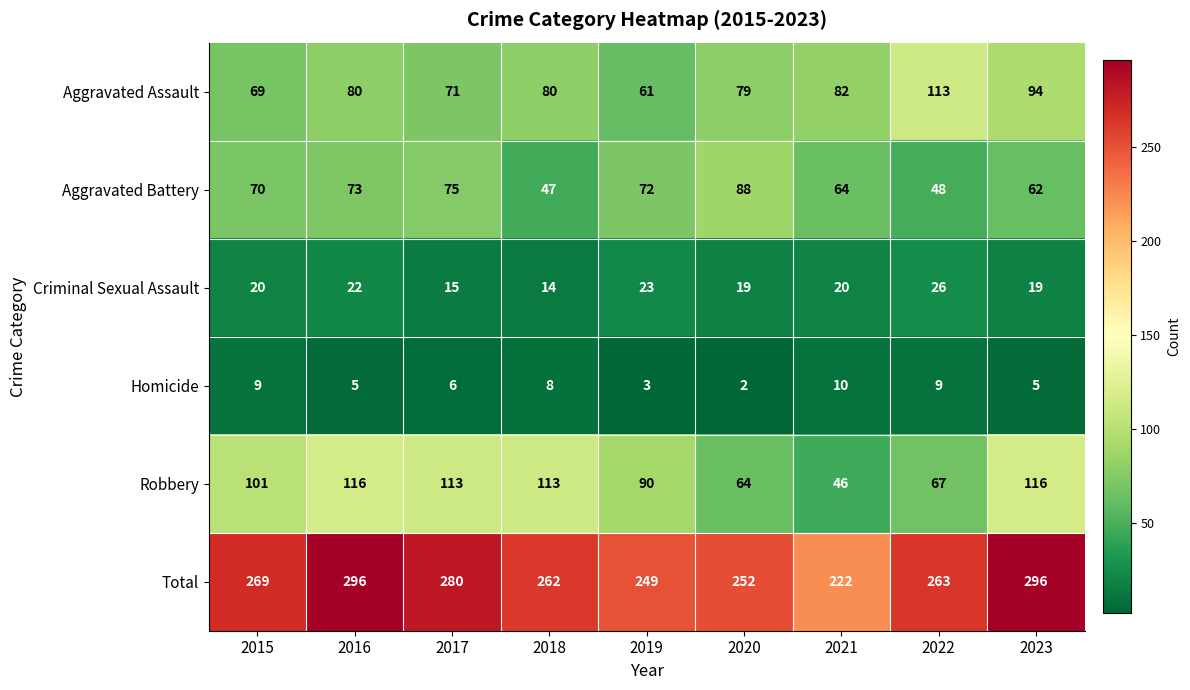

How many data points does each series have?

9